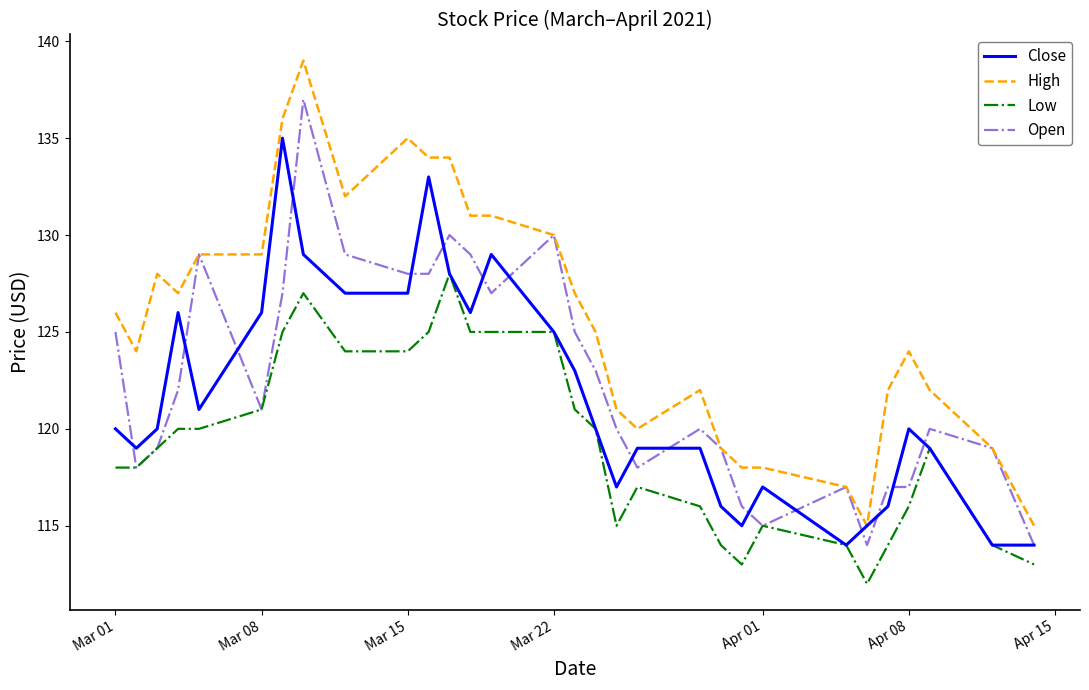

What is the maximum value shown in the chart?

139